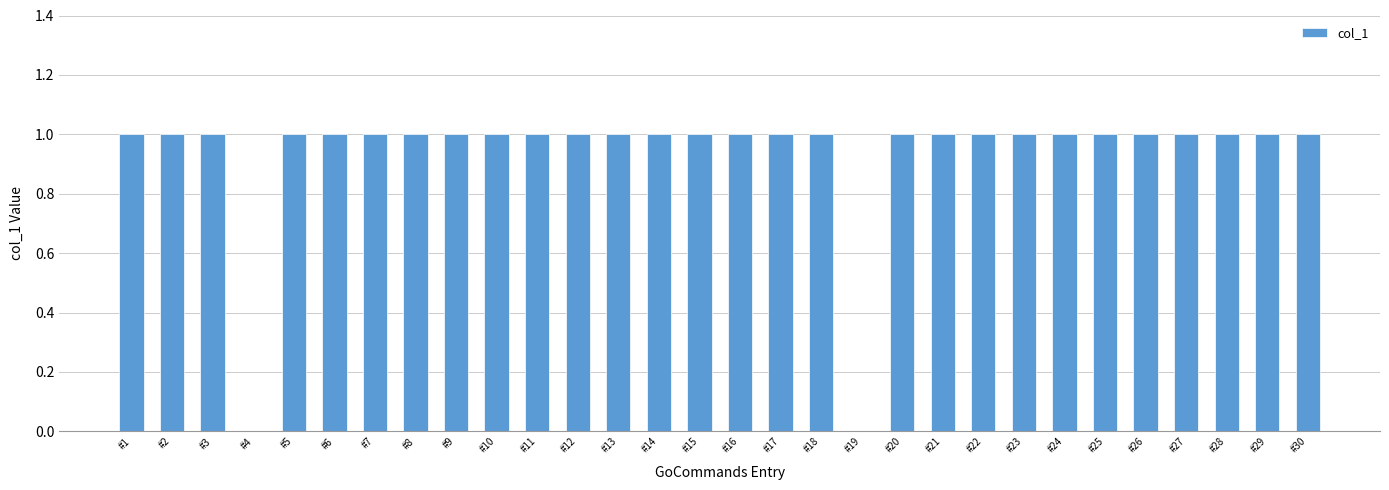

Are the bars grouped side by side (vs. stacked)?

No